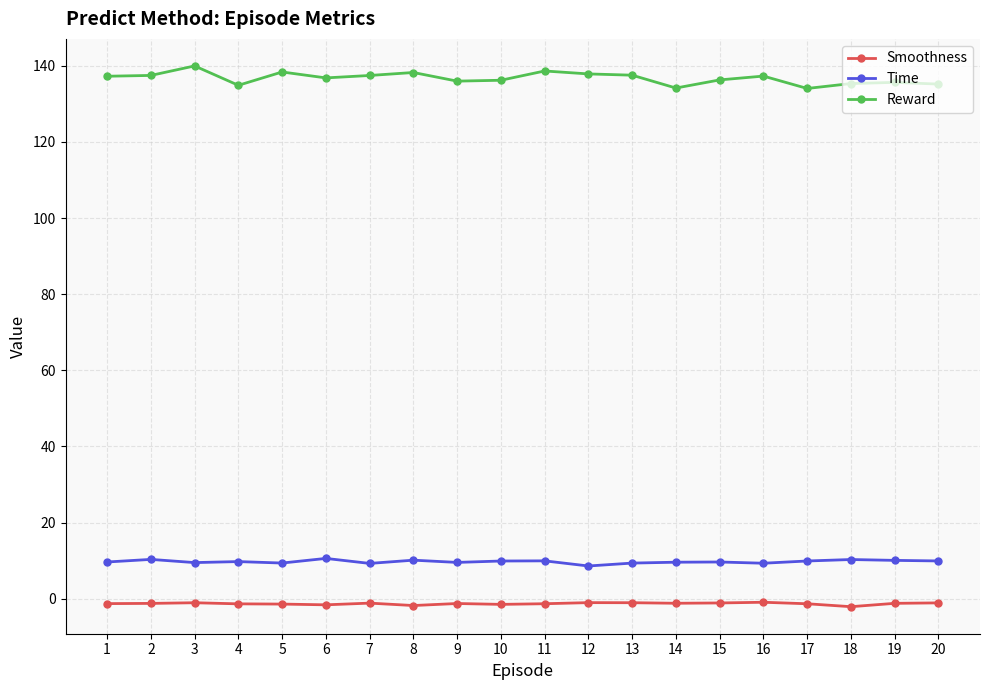

Is the value of Smoothness at 14 greater than the value of Time at 14?

No